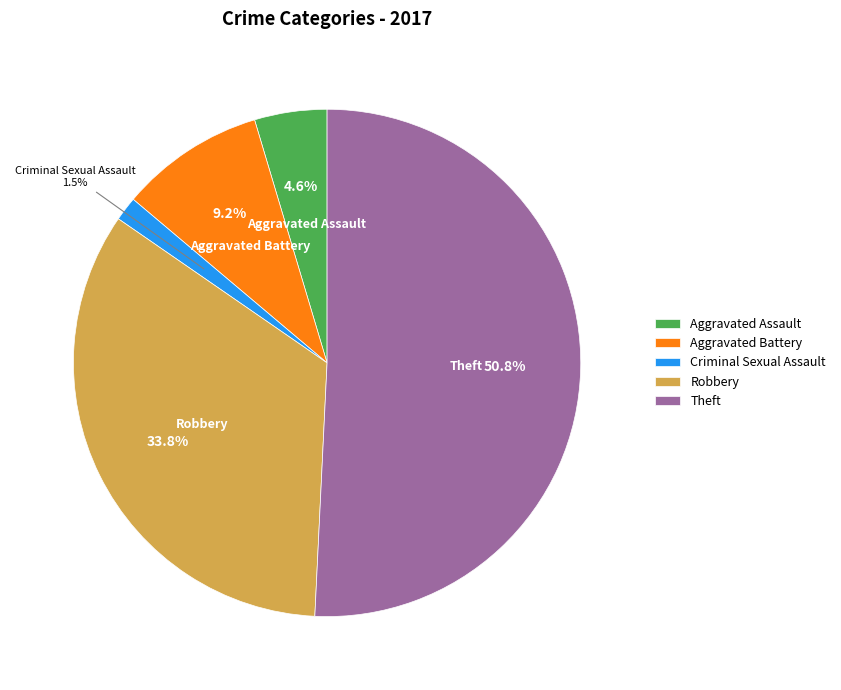

To the nearest percent, what portion does Theft represent?

51%